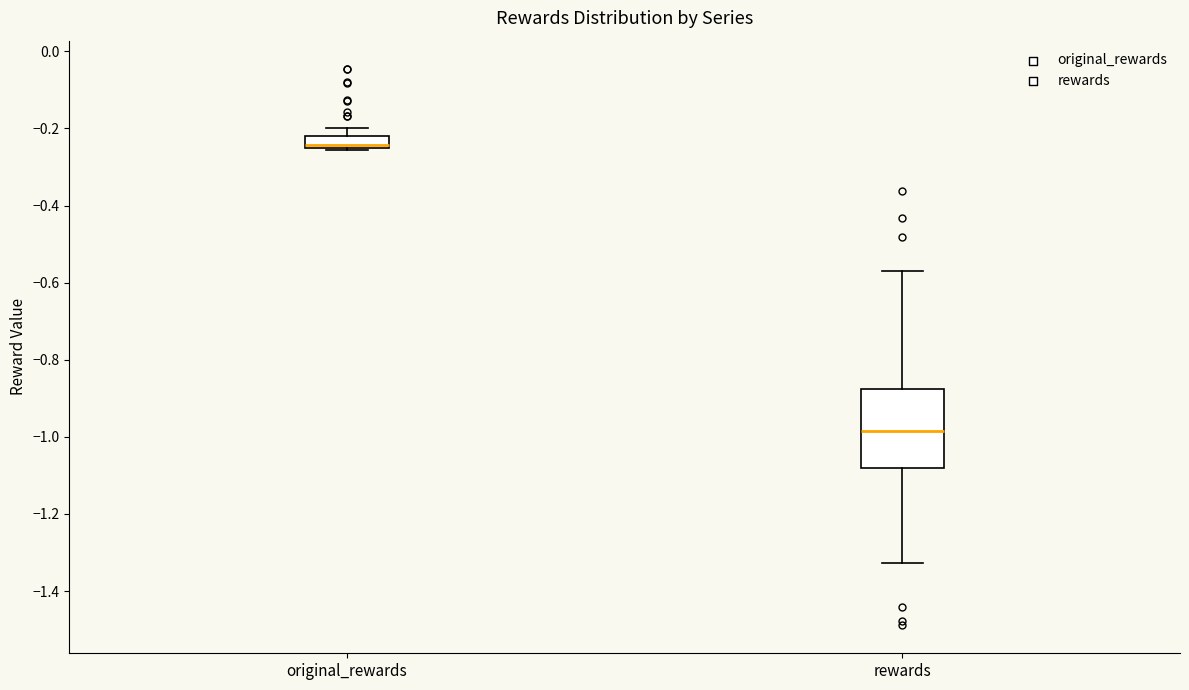

Reading left to right, read every box against the y-axis: the position of its median line, the range the box covers, and the ends of its whiskers. The values are not printed on the chart, so give them approximately, as read against the axis.

original_rewards: median -0.24, box -0.26 to -0.22, whiskers -0.26 to -0.20
rewards: median -0.98, box -1.08 to -0.88, whiskers -1.32 to -0.56